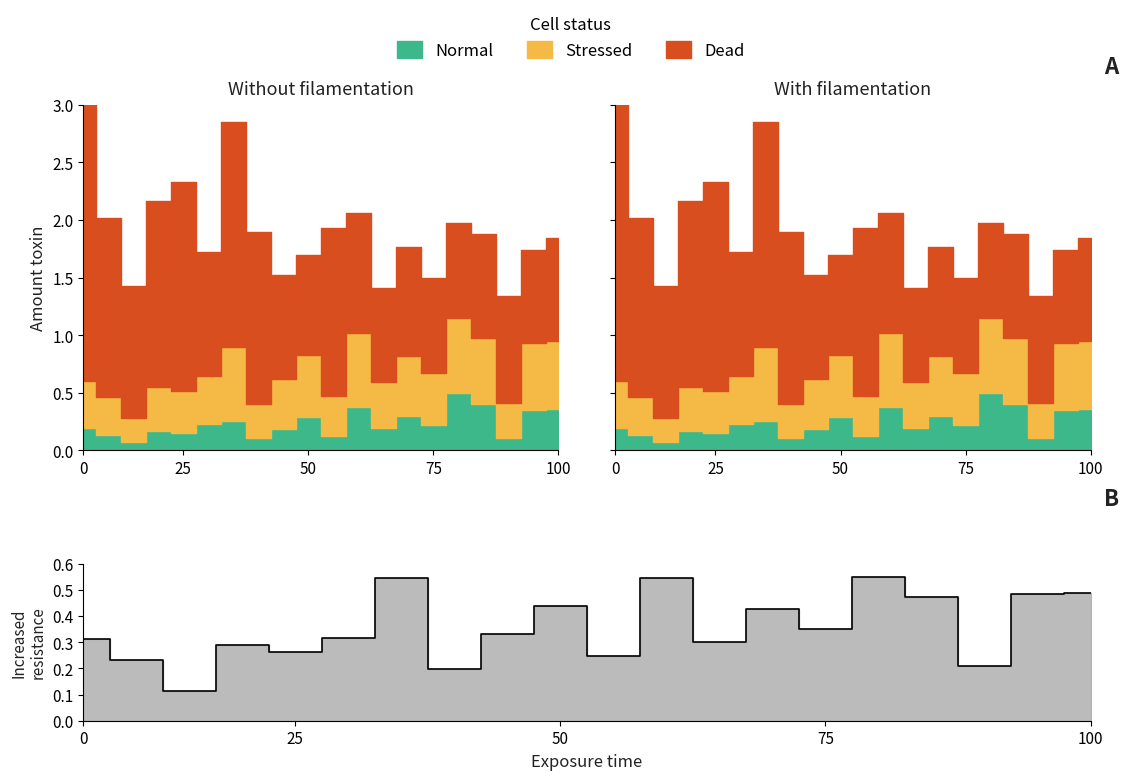

Where is the data nearest to the value 0?

50